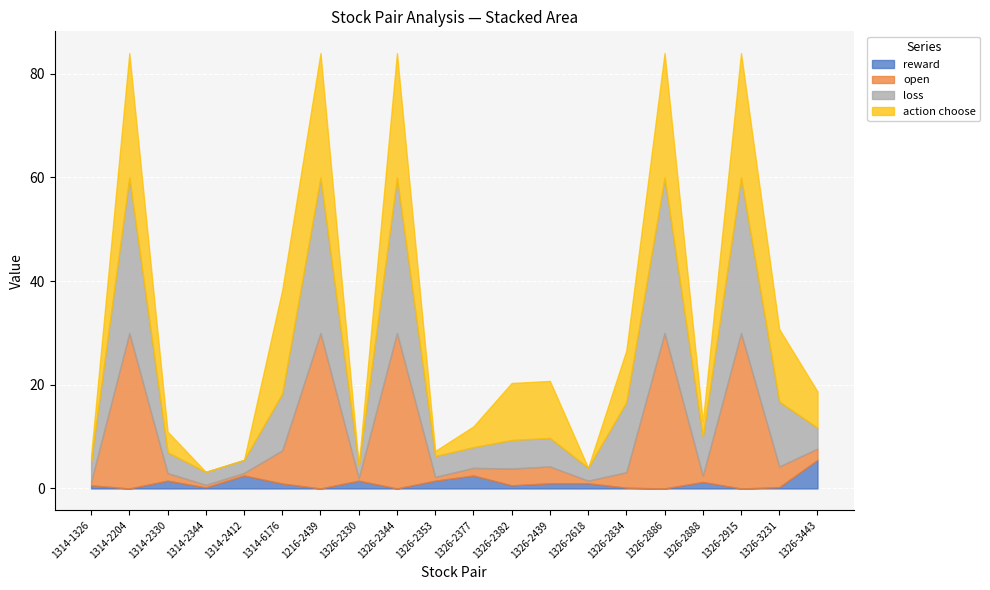

What is the label of the 17th point from the left?

1326-2888